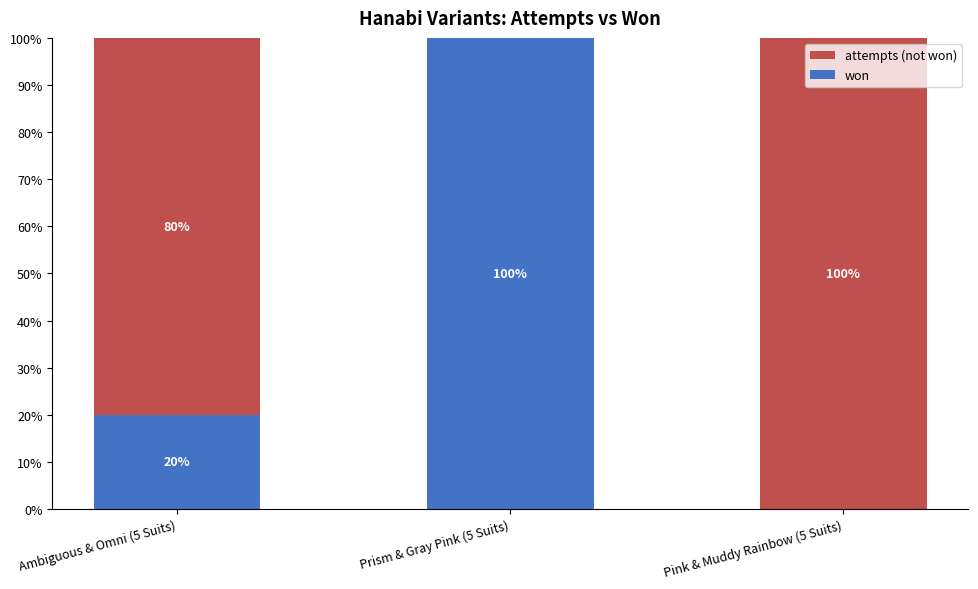

Is it true that won equals 0 at Pink & Muddy Rainbow (5 Suits)?

True